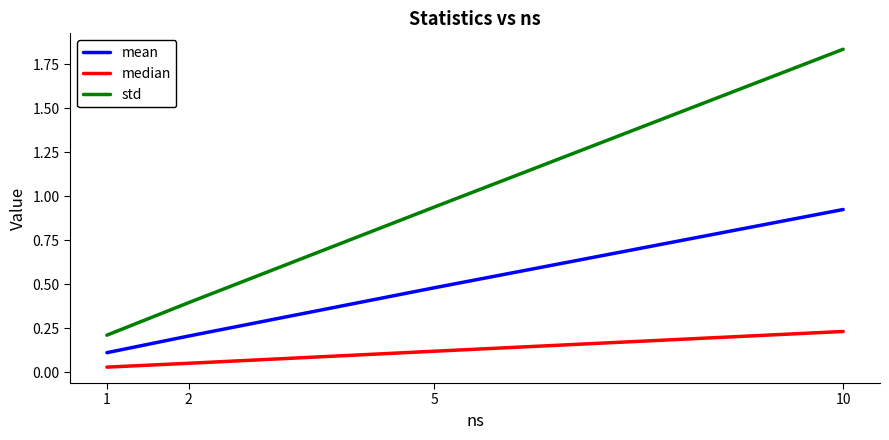

Rank the series at 10 from highest to lowest value.

std, mean, median